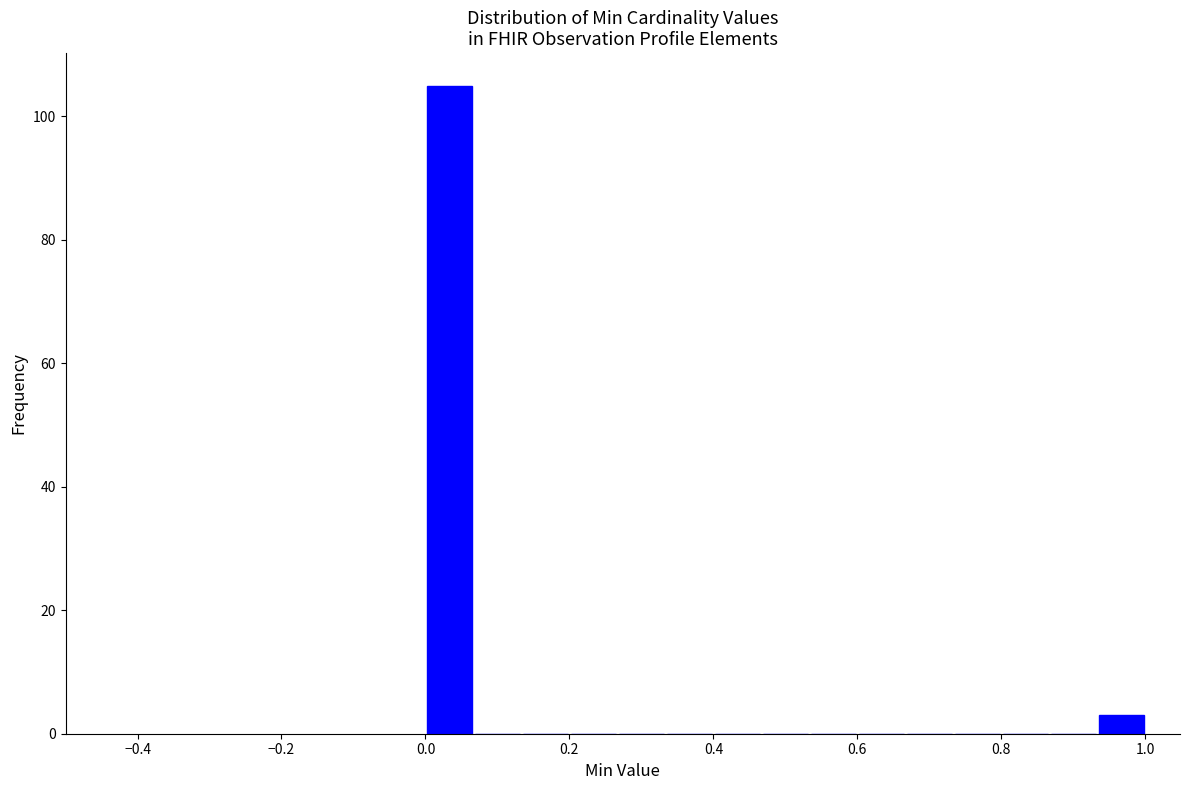

Read against the x-axis, roughly where is the centre of the tallest bar?

0.04